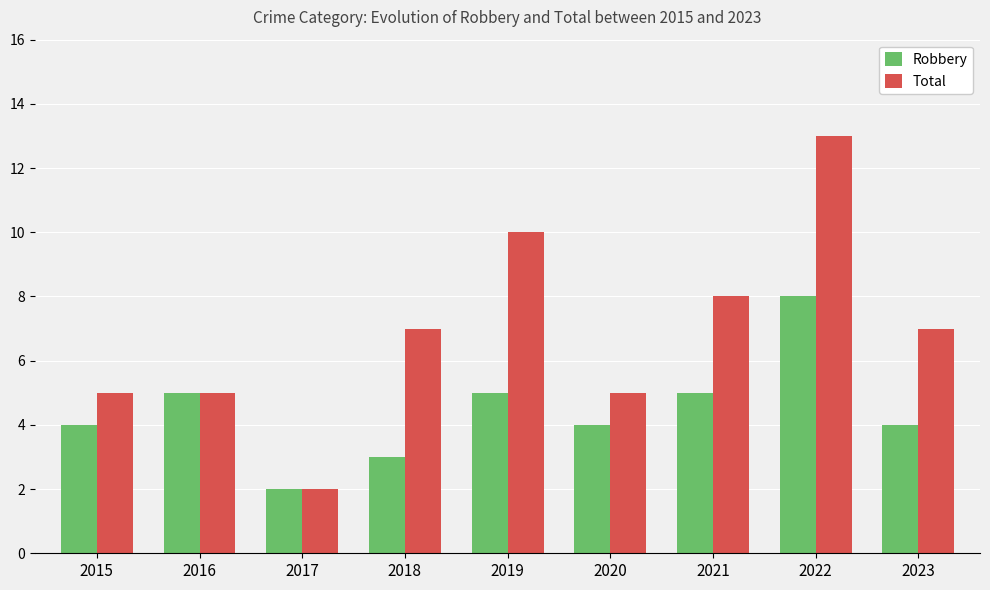

Read the Total value at 2023, to the nearest 5.

5